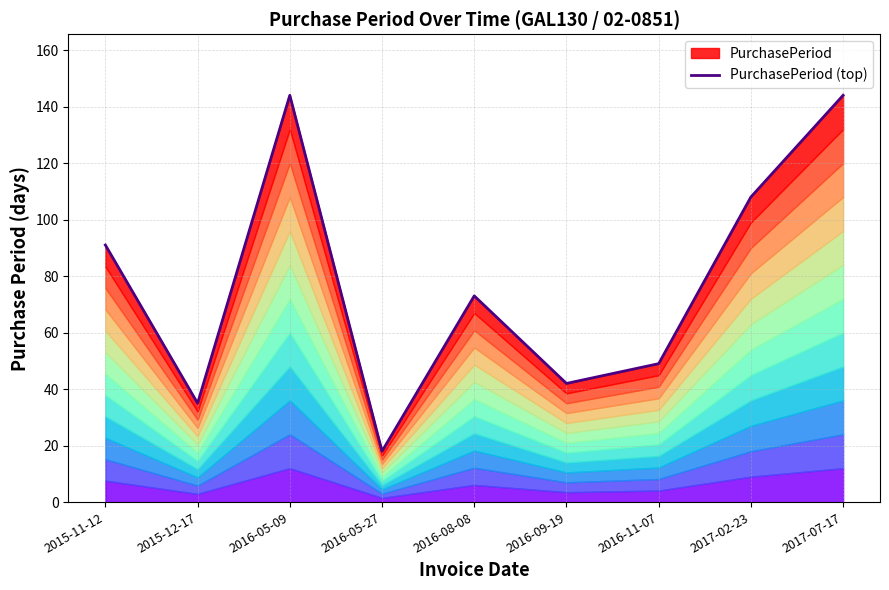

The value at 2016-05-09 is 36. True or false?

False